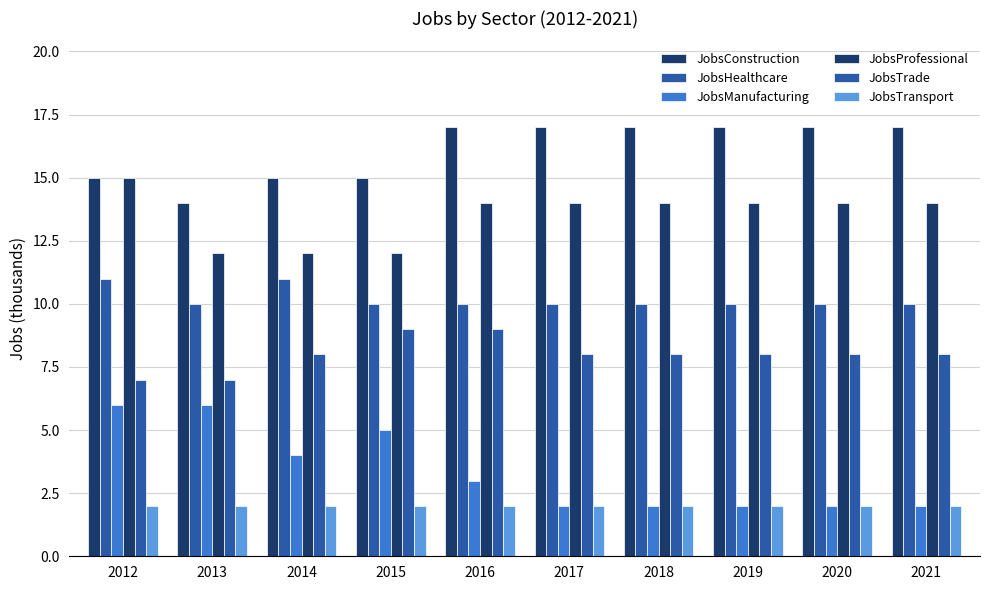

How many bars are there in total?

60